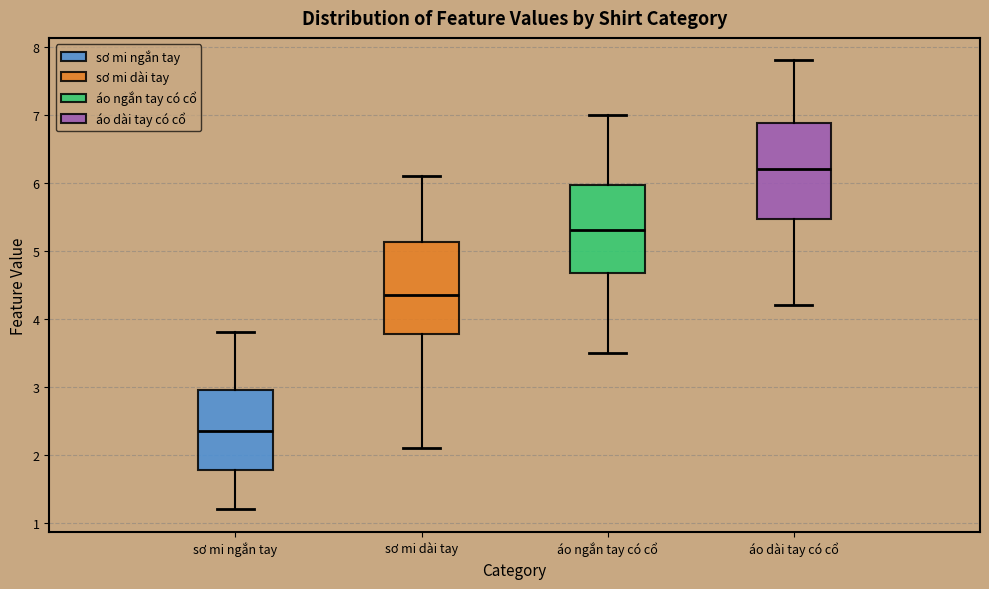

Where does the lower whisker of the box for sơ mi dài tay end on the y-axis? The values are not printed on the chart, so give them approximately, as read against the axis.

2.1